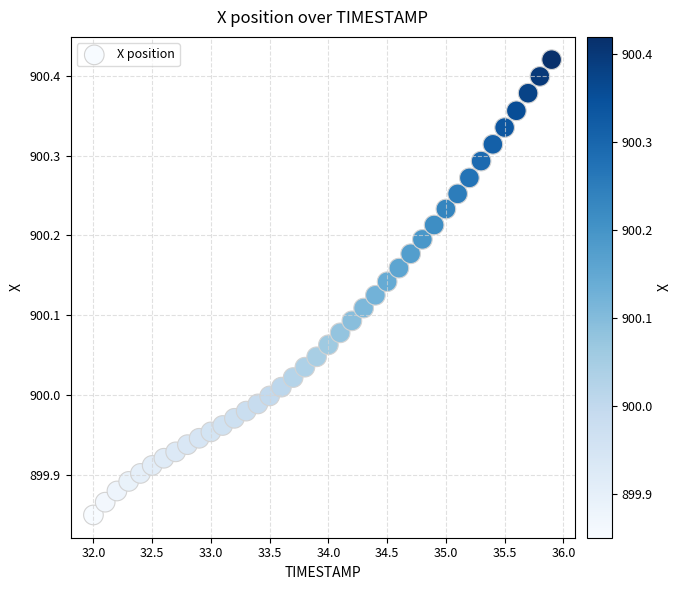

What is the range of Y values (max minus min)?

0.6